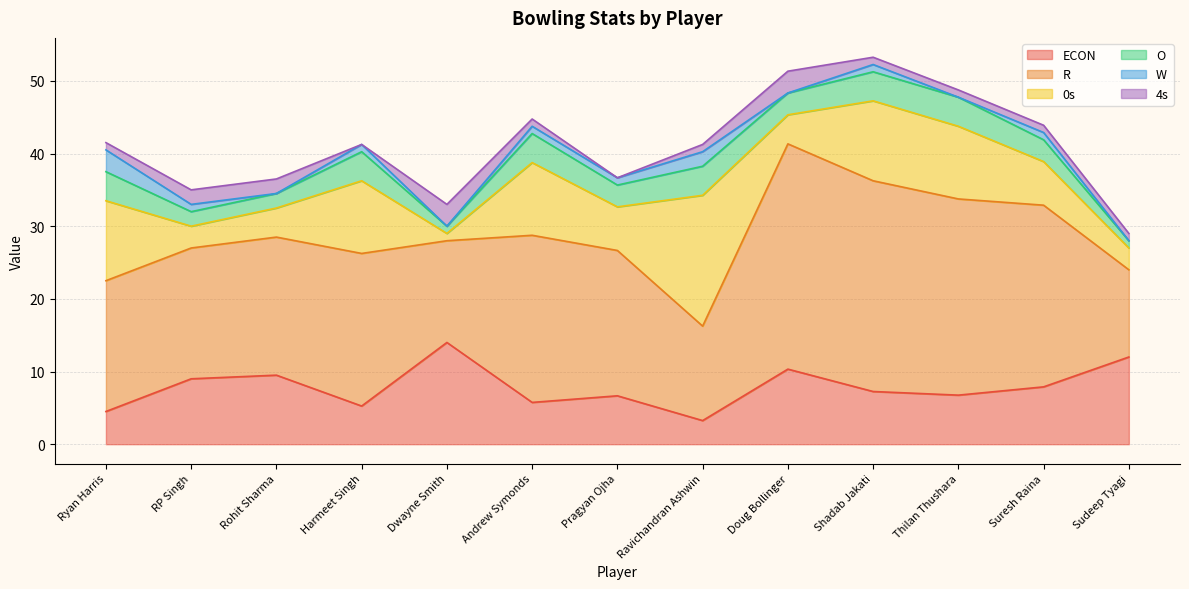

Rank the series at Ravichandran Ashwin from lowest to highest value.

4s, W, ECON, O, R, 0s